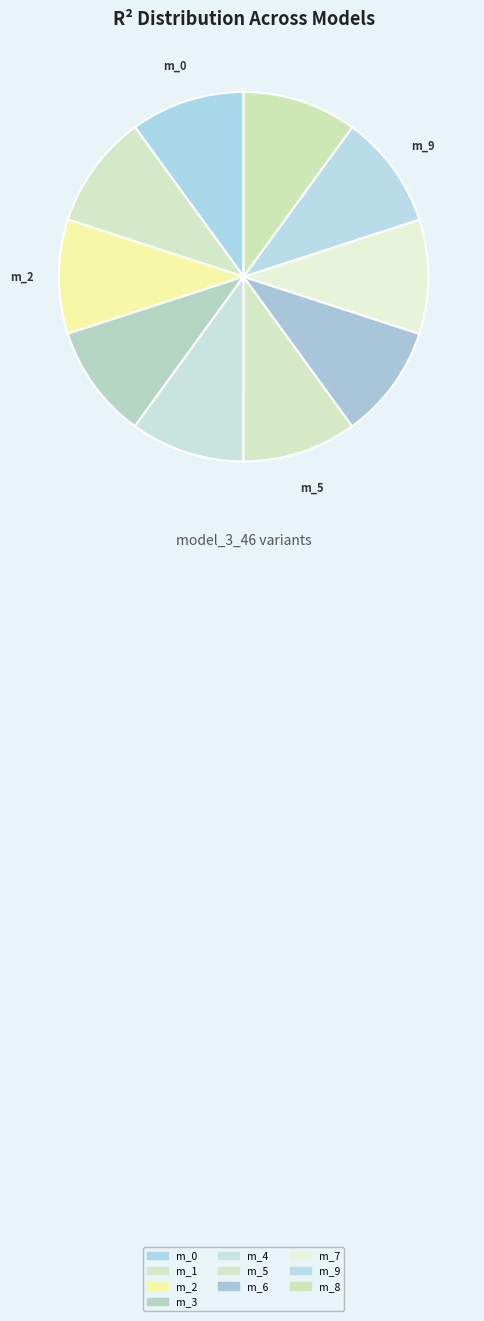

How many segments does this pie chart have?

10